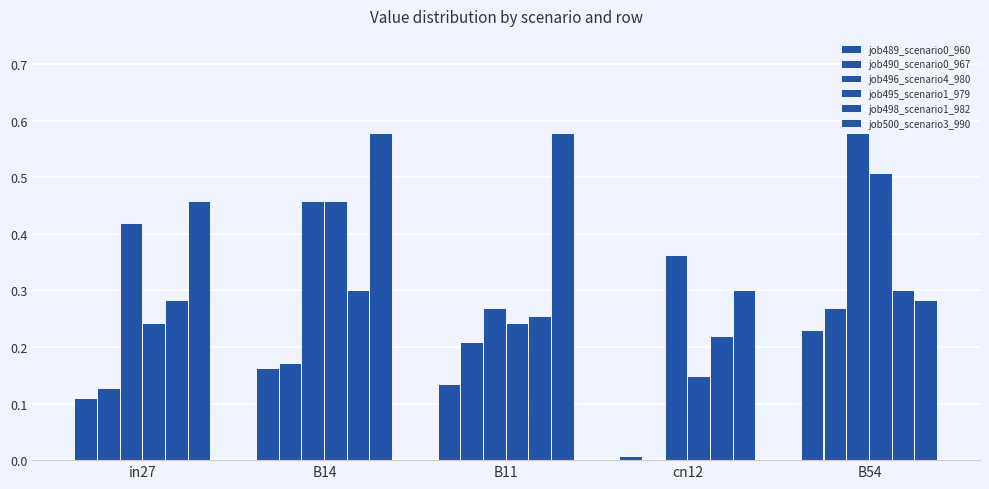

At which label is job495_scenario1_979 closest to 0?

cn12